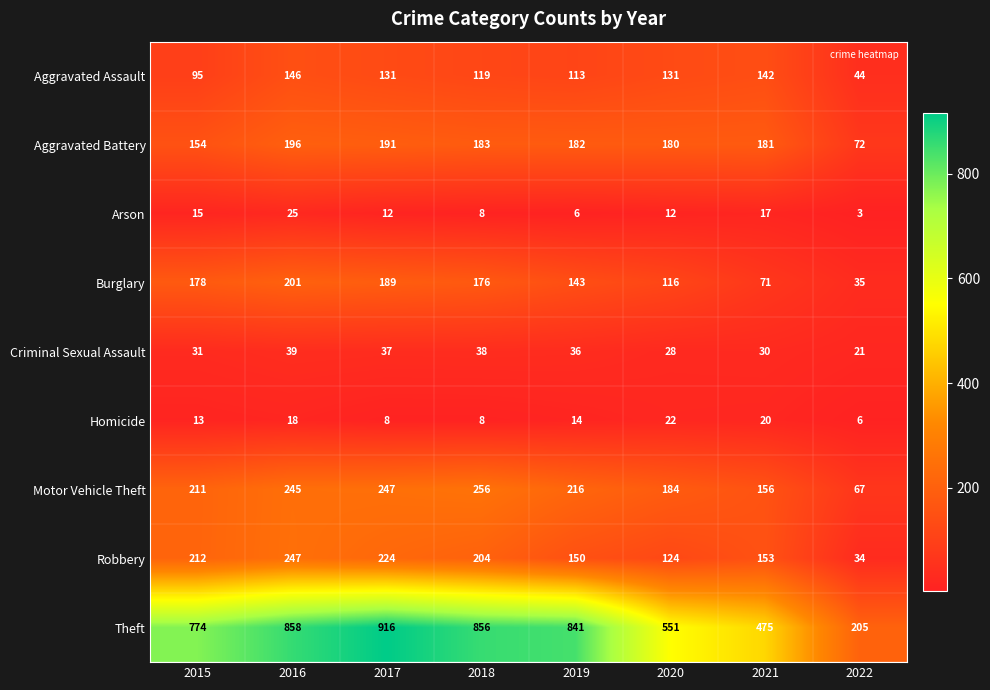

Where does the Aggravated Assault series first go above 131?

2016